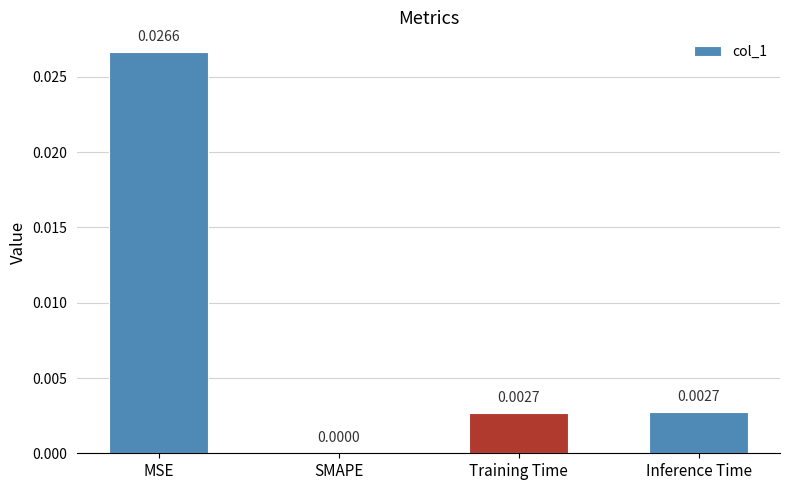

Which category has the highest value across all series?

MSE